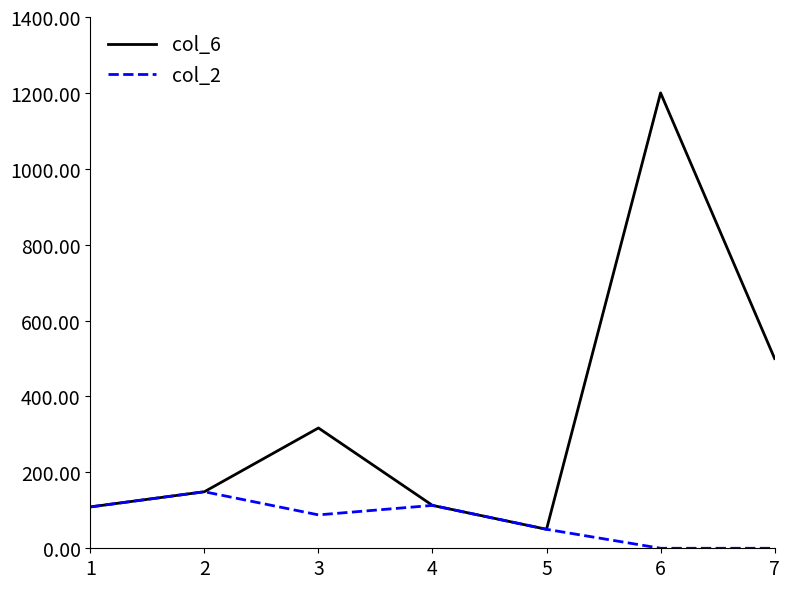

Does the chart display data point markers on the line(s)?

No